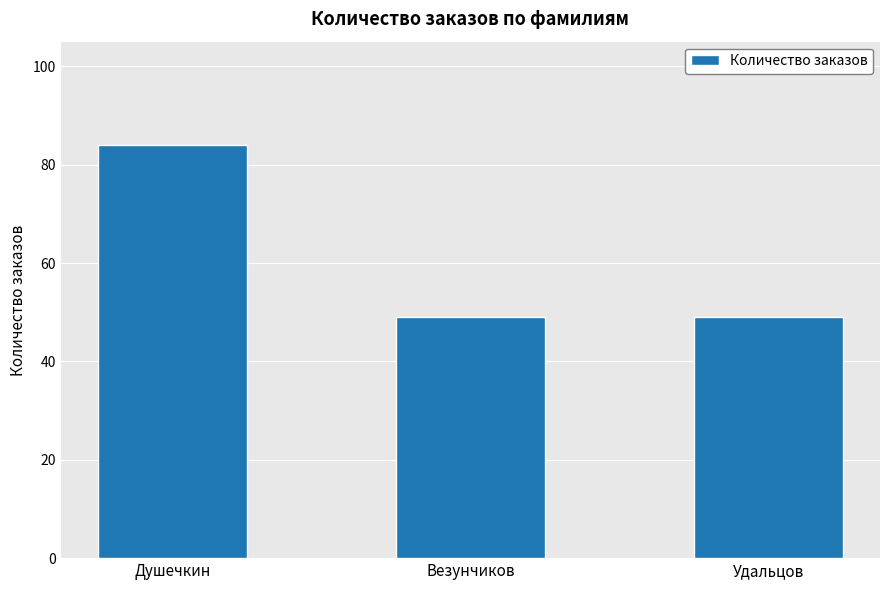

Which has a higher value, Душечкин or Везунчиков?

Душечкин